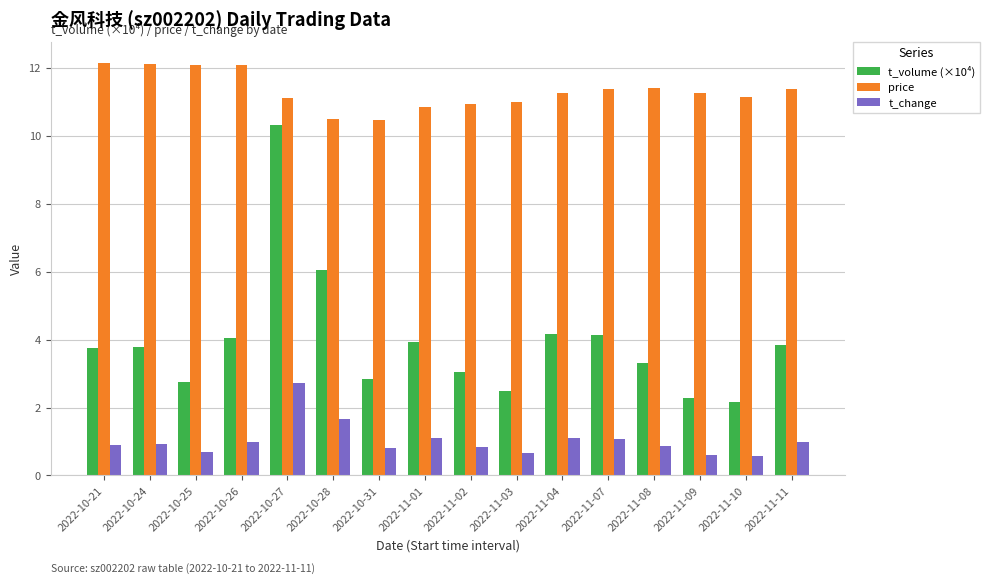

Between 2022-10-21 and 2022-11-02, which series saw the biggest shift?

price